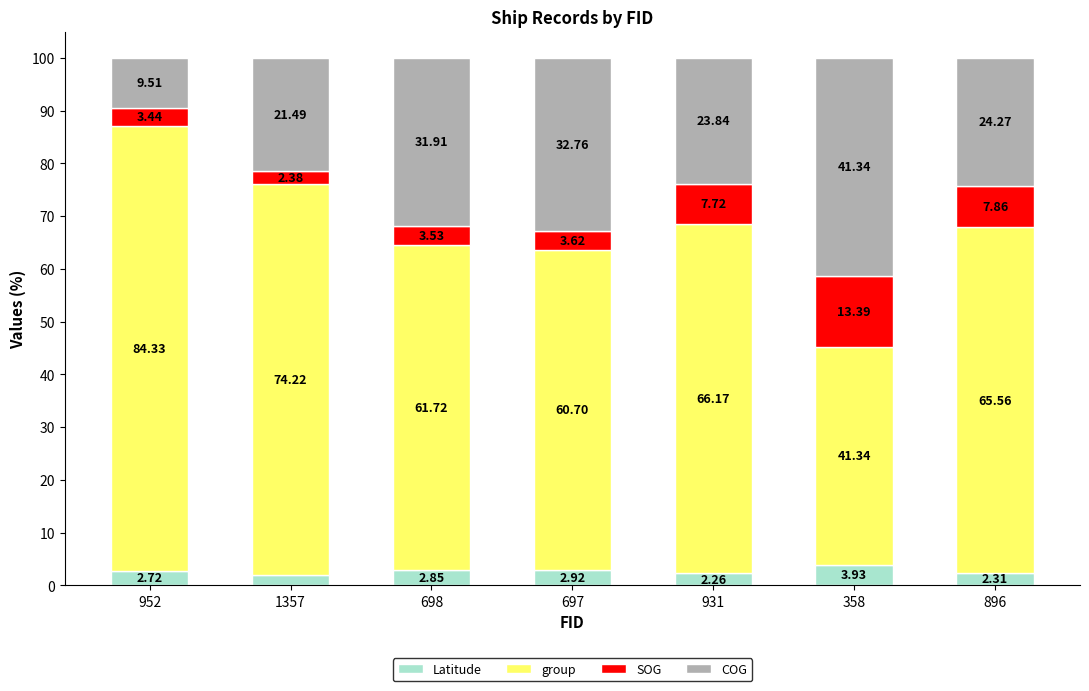

What is the sum of the Latitude values at 1357 and 698?

4.8